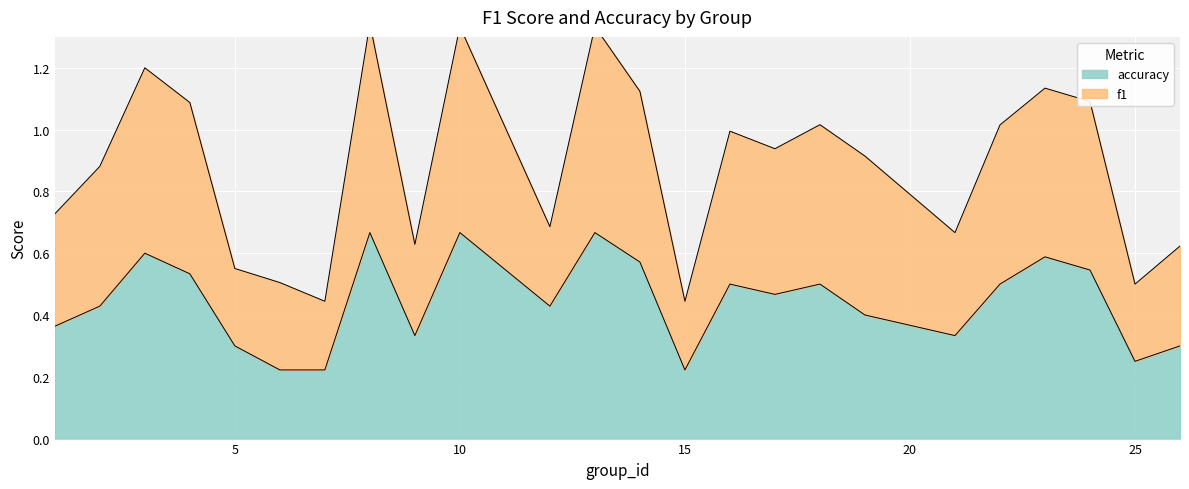

How many interior local peaks does the f1 series have?

7